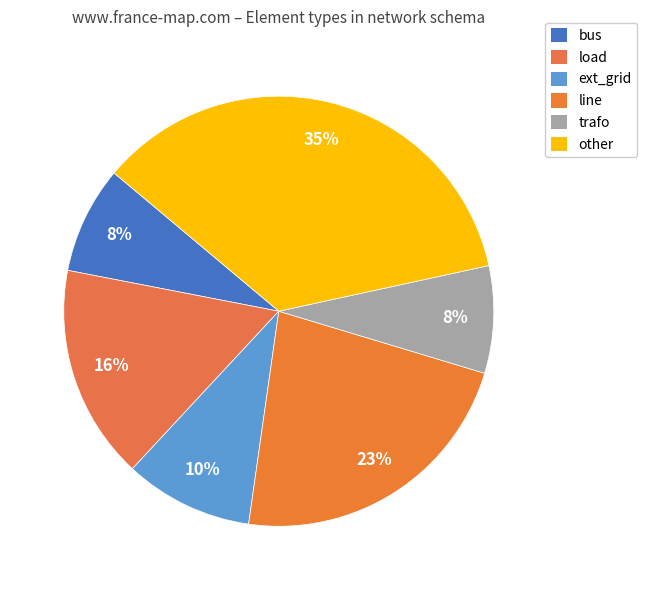

To the nearest percent, what is the difference between the load and ext_grid slice percentages?

6%